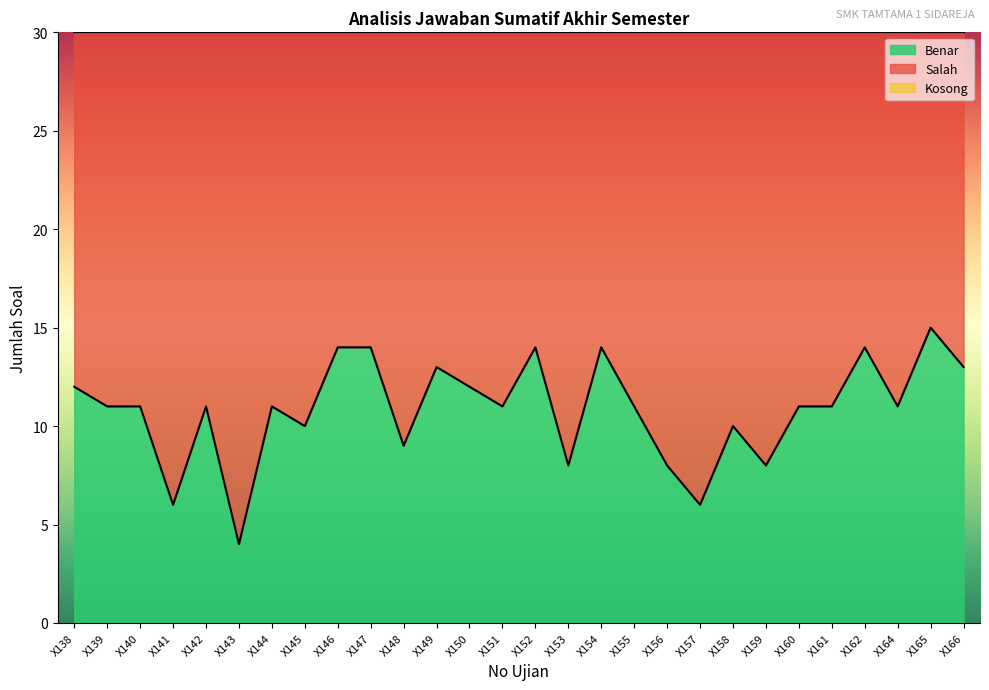

True or false: Salah and Benar intersect in this chart.

False